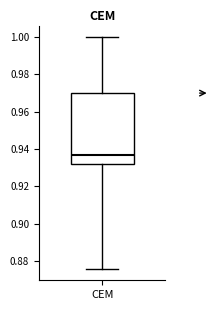

Read this box plot against the y-axis: the position of the median line, the range covered by the box, and the ends of both whiskers. The values are not printed on the chart, so give them approximately, as read against the axis.

median 0.936, box 0.932 to 0.970, whiskers 0.876 to 1.000